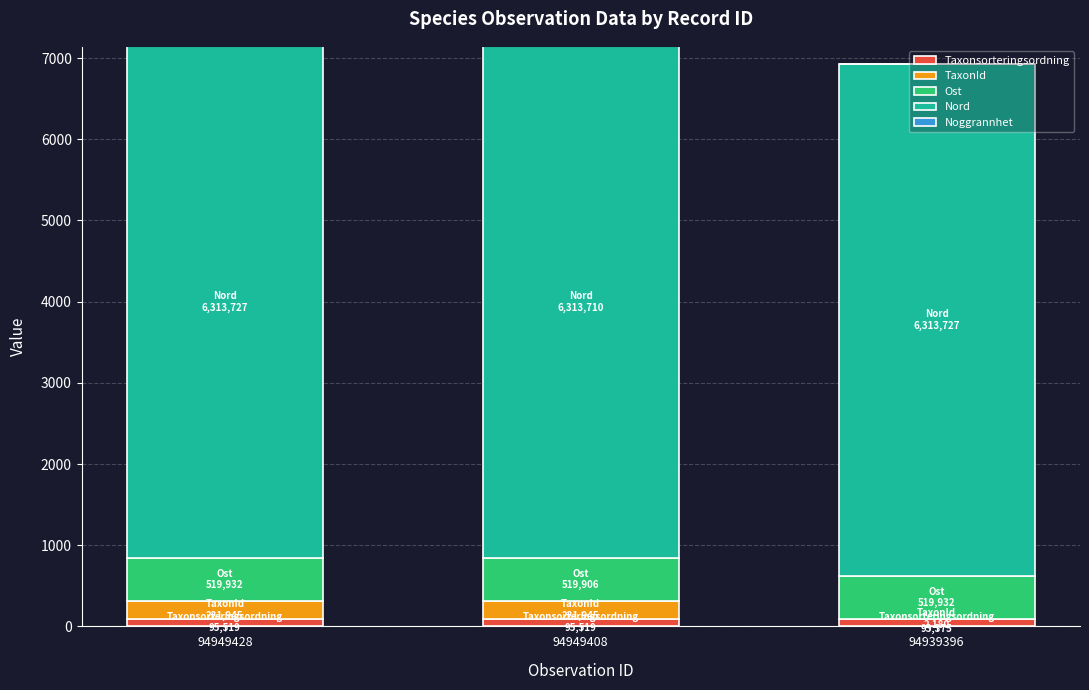

The value of Noggrannhet at 94939396 is 0.0. True or false?

False